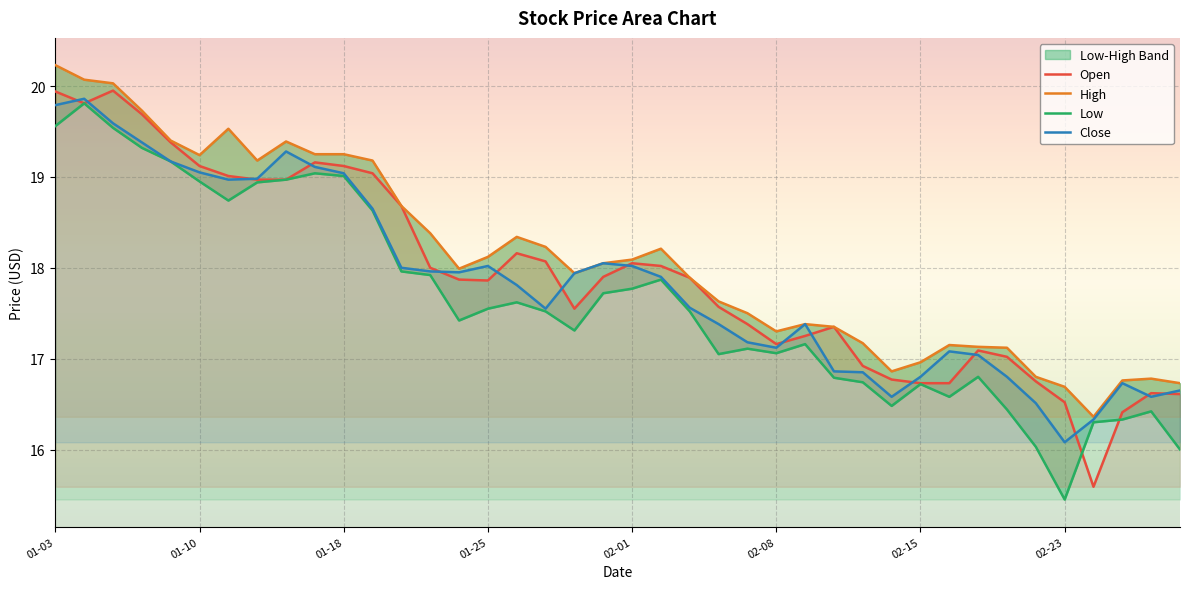

Is the value of High at 2022-01-04 greater than the value of Close at 2022-01-07?

Yes